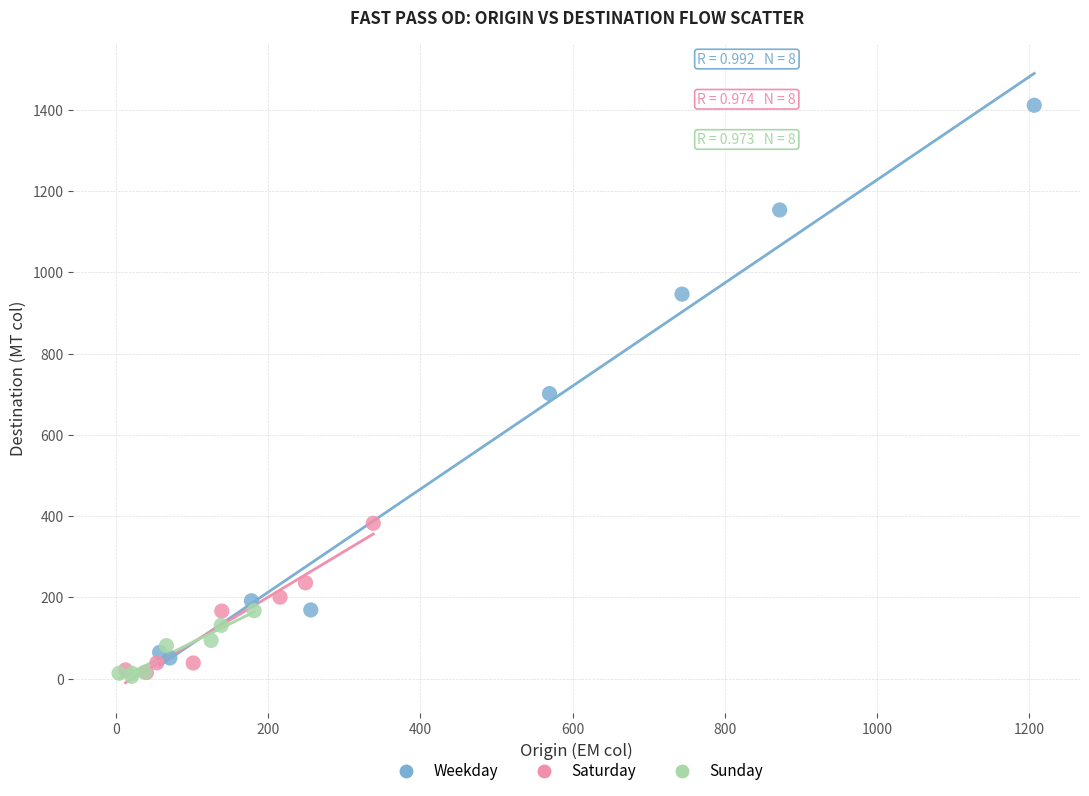

Which series has the largest Y range (max minus min)?

Weekday